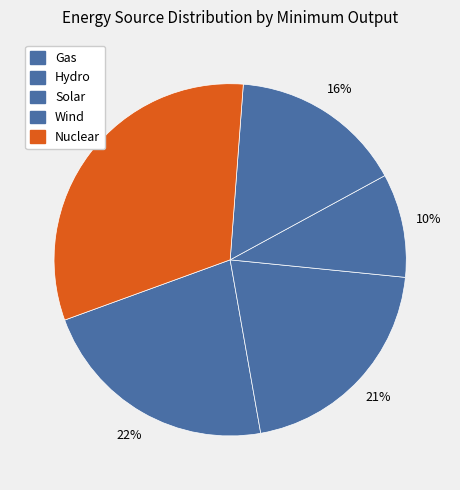

What percentage is the Nuclear slice, to the nearest percent?

32%